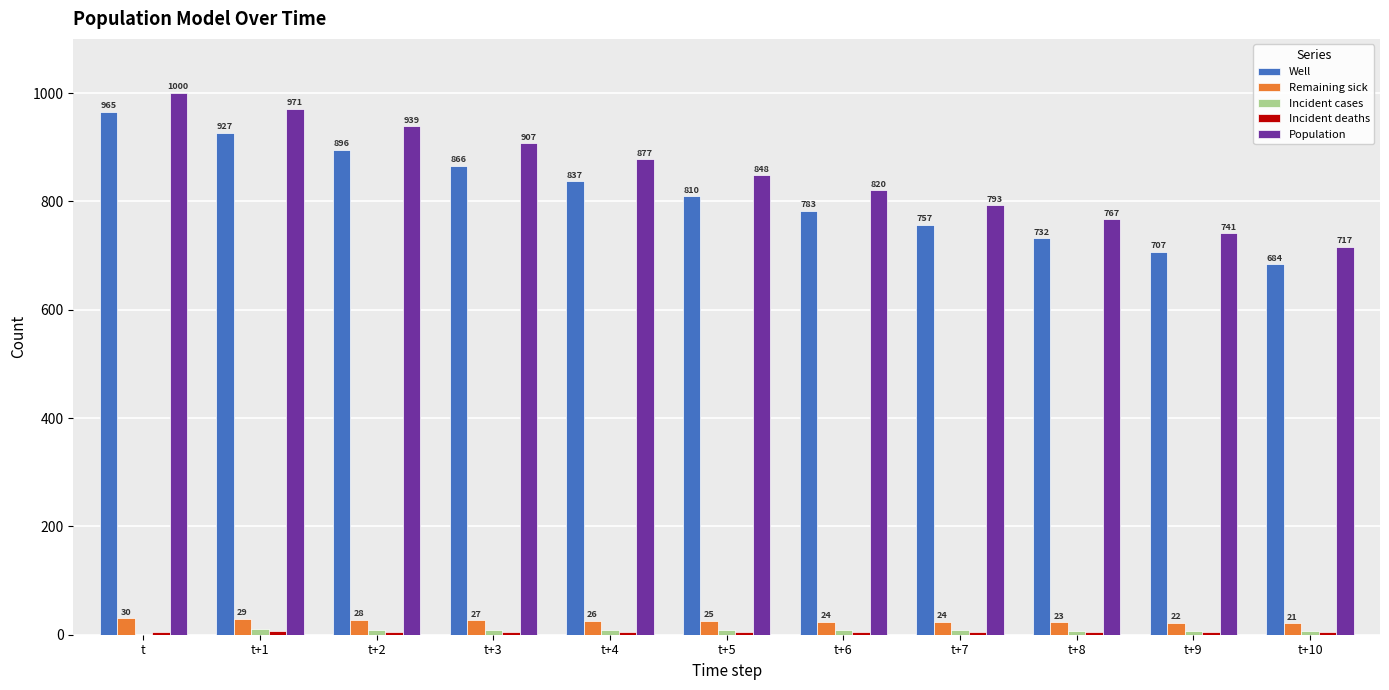

At which label does Population first exceed 848?

t